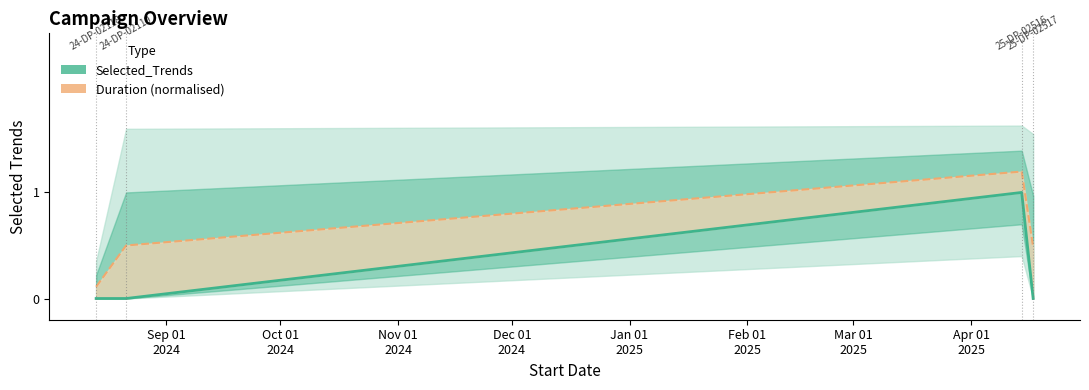

List the series in order of their peak value, lowest first.

Selected_Trends, Duration (normalised)